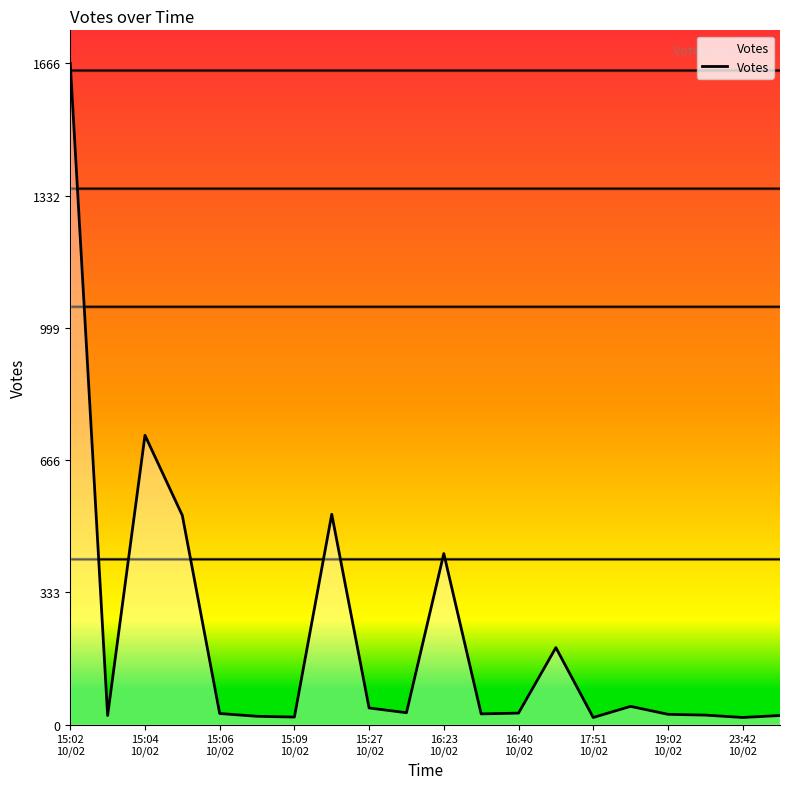

What is the difference between the maximum and minimum values?

1648